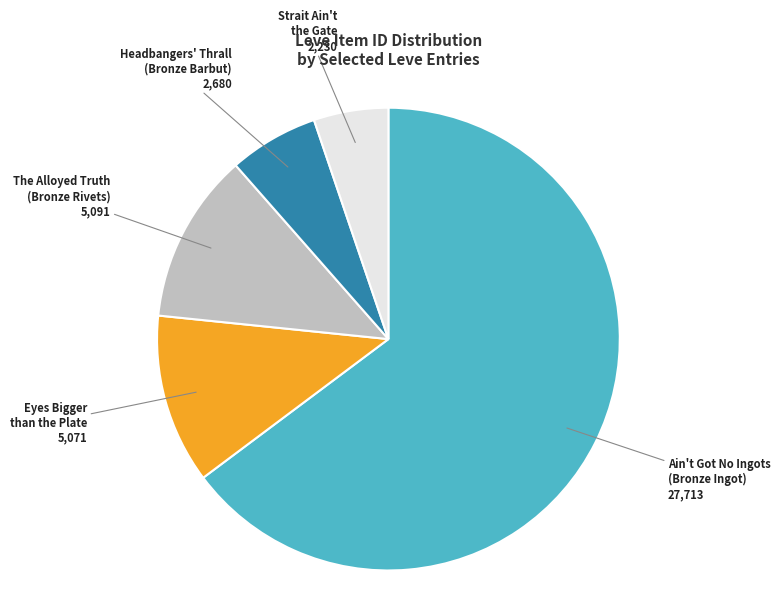

Is there any slice that represents more than half of the pie?

Yes